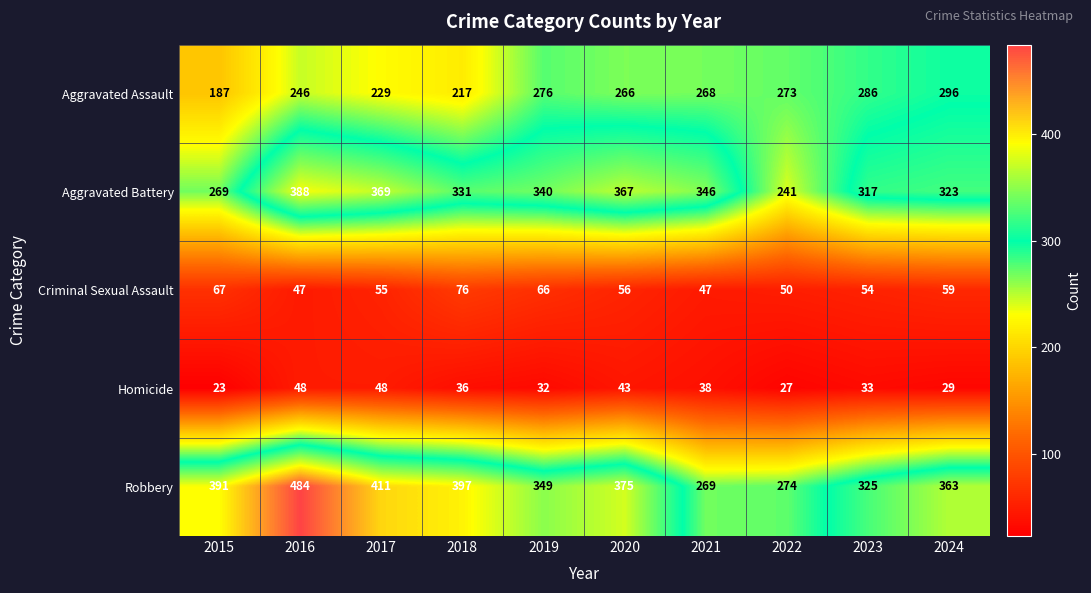

At which category is the sum across all series the highest?

2016